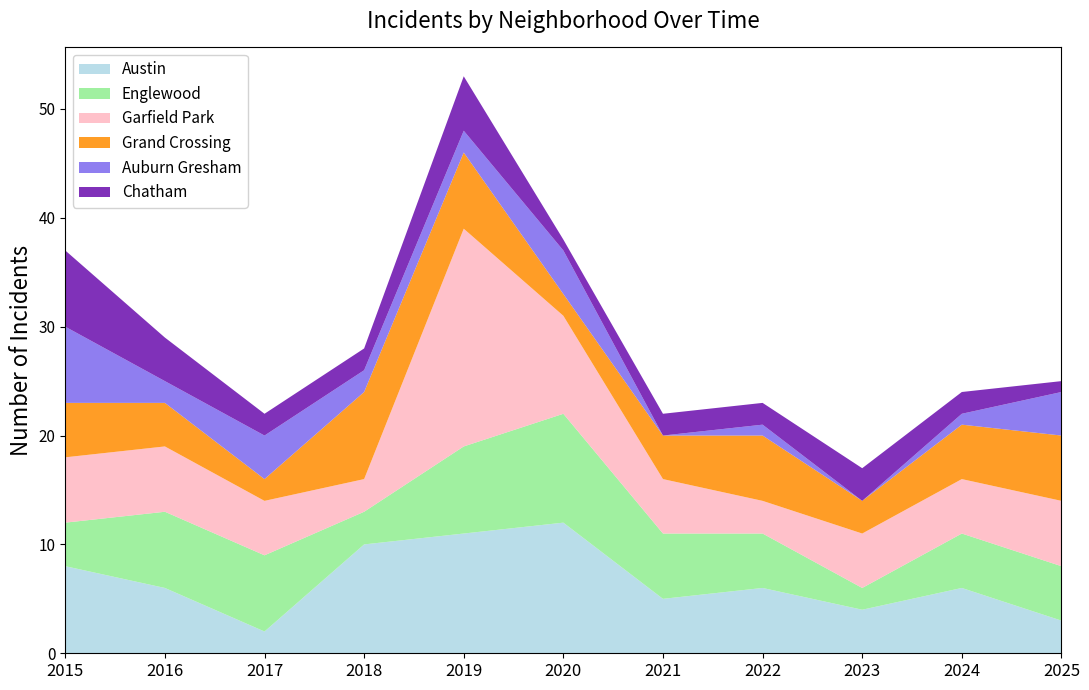

Reading left to right, extract all data points from this chart.

Austin: 8	6	2	10	11	12	5	6	4	6	3
Englewood: 4	7	7	3	8	10	6	5	2	5	5
Garfield Park: 6	6	5	3	20	9	5	3	5	5	6
Grand Crossing: 5	4	2	8	7	2	4	6	3	5	6
Auburn Gresham: 7	2	4	2	2	4	0	1	0	1	4
Chatham: 7	4	2	2	5	1	2	2	3	2	1